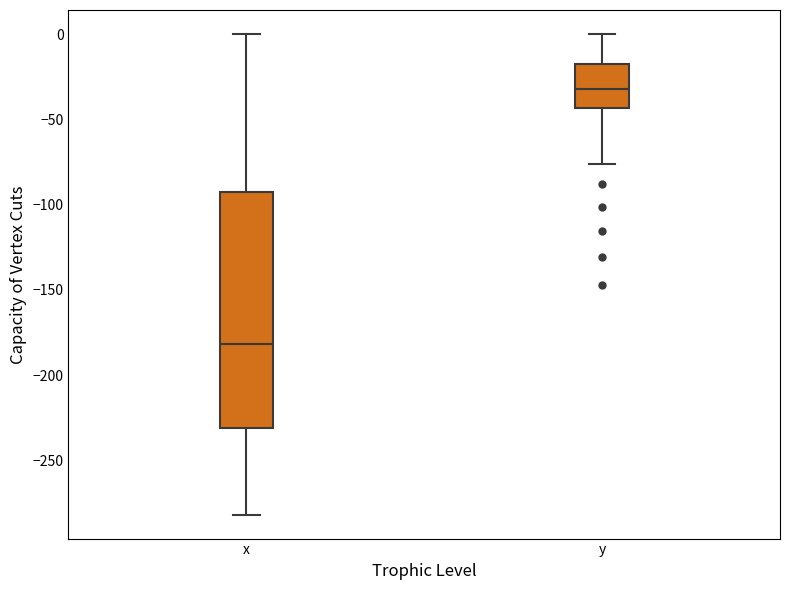

Where is the lower edge of the box for y on the y-axis? The values are not printed on the chart, so give them approximately, as read against the axis.

-45